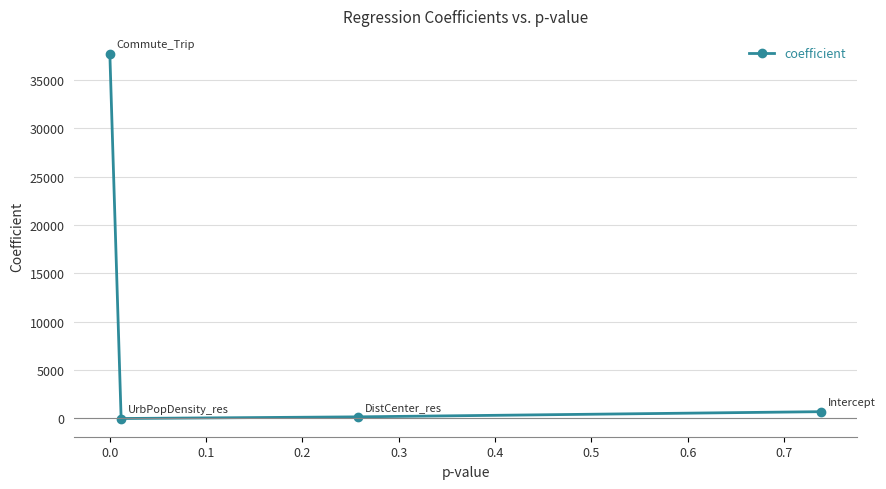

What is the difference between the maximum and minimum values?

37685.1